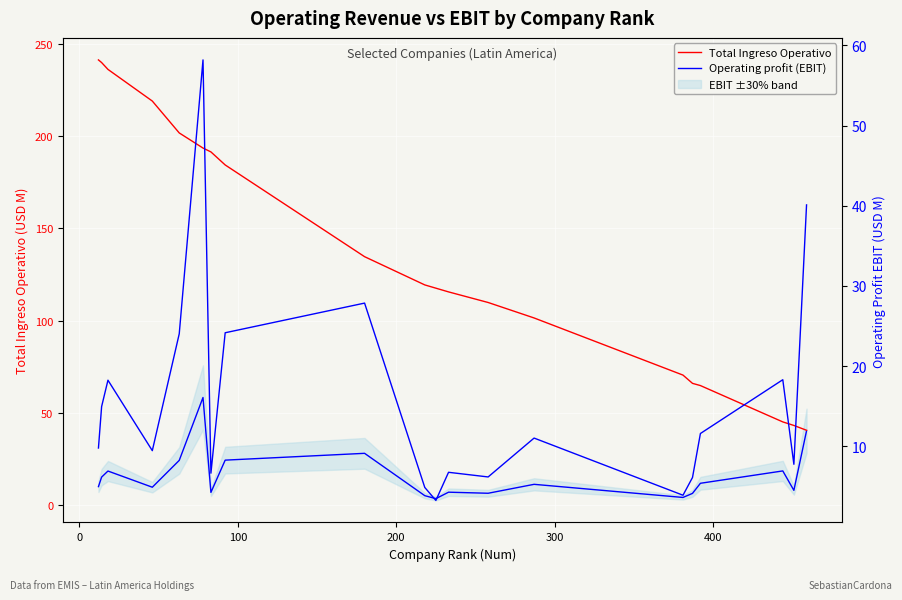

Does the chart display data point markers on the line(s)?

No